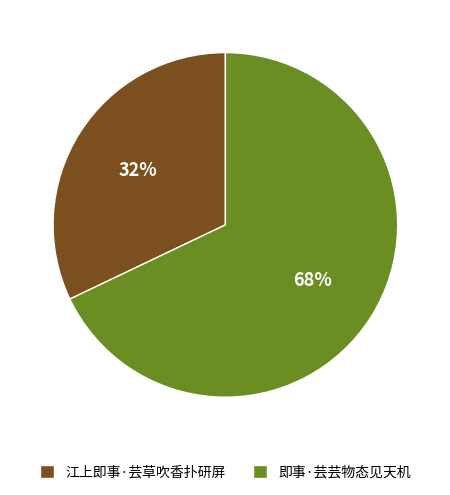

What is the largest slice in the pie chart?

即事·芸芸物态见天机